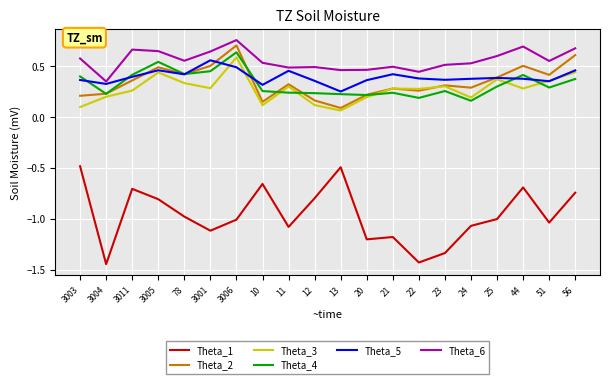

What is the sum of all Theta_5 values?

7.9